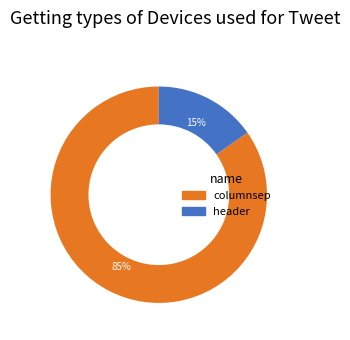

How many slices are in this pie chart?

2